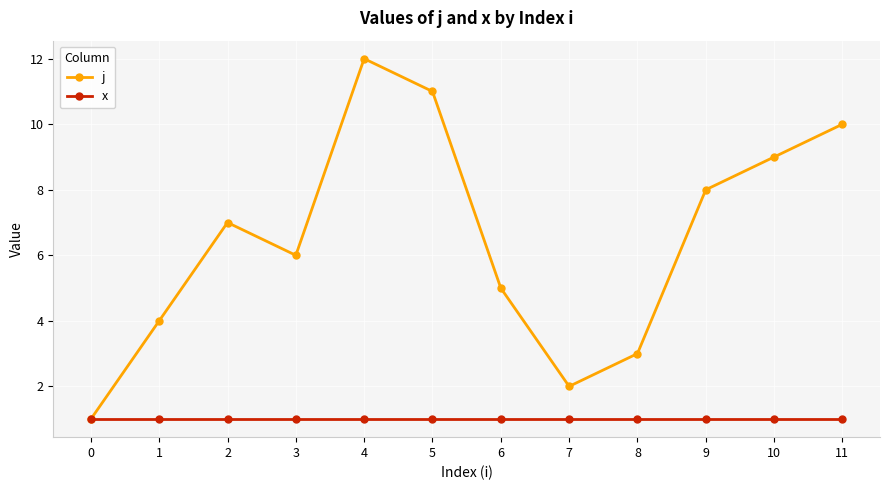

Reading left to right, transcribe all the data shown in this chart.

j: 1	4	7	6	12	11	5	2	3	8	9	10
x: 1	1	1	1	1	1	1	1	1	1	1	1